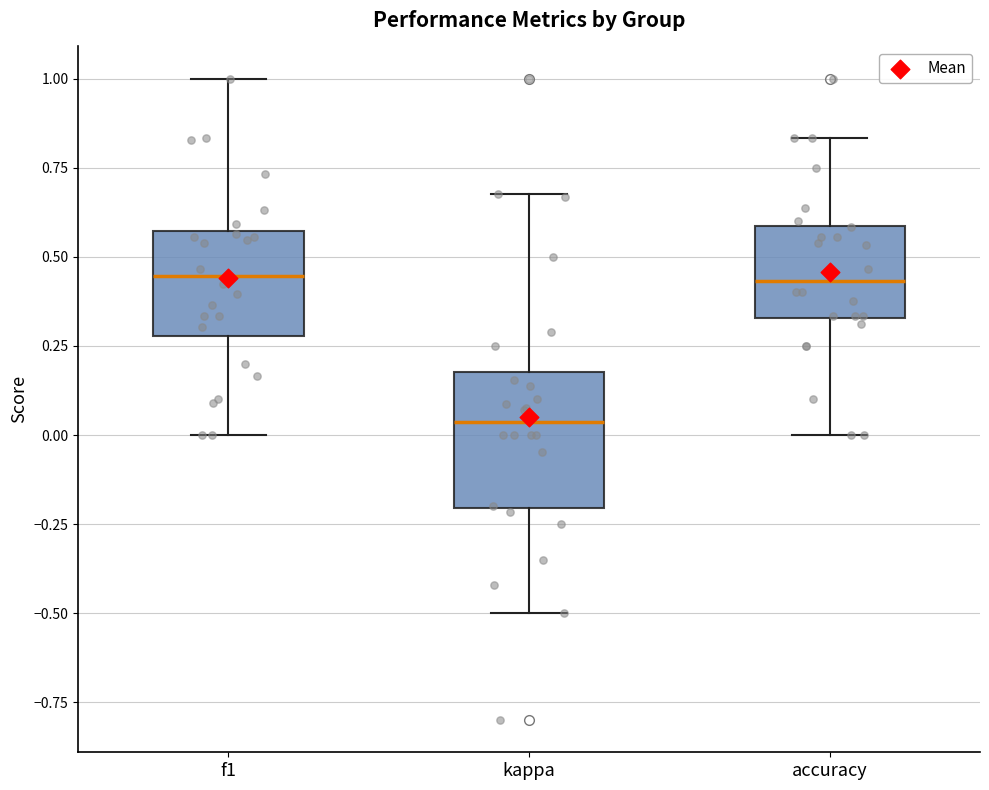

Reading left to right, read every box against the y-axis: the position of its median line, the range the box covers, and the ends of its whiskers. The values are not printed on the chart, so give them approximately, as read against the axis.

f1: median 0.45, box 0.30 to 0.55, whiskers 0.00 to 1.00
kappa: median 0.05, box -0.20 to 0.20, whiskers -0.50 to 0.70
accuracy: median 0.45, box 0.35 to 0.60, whiskers 0.00 to 0.85